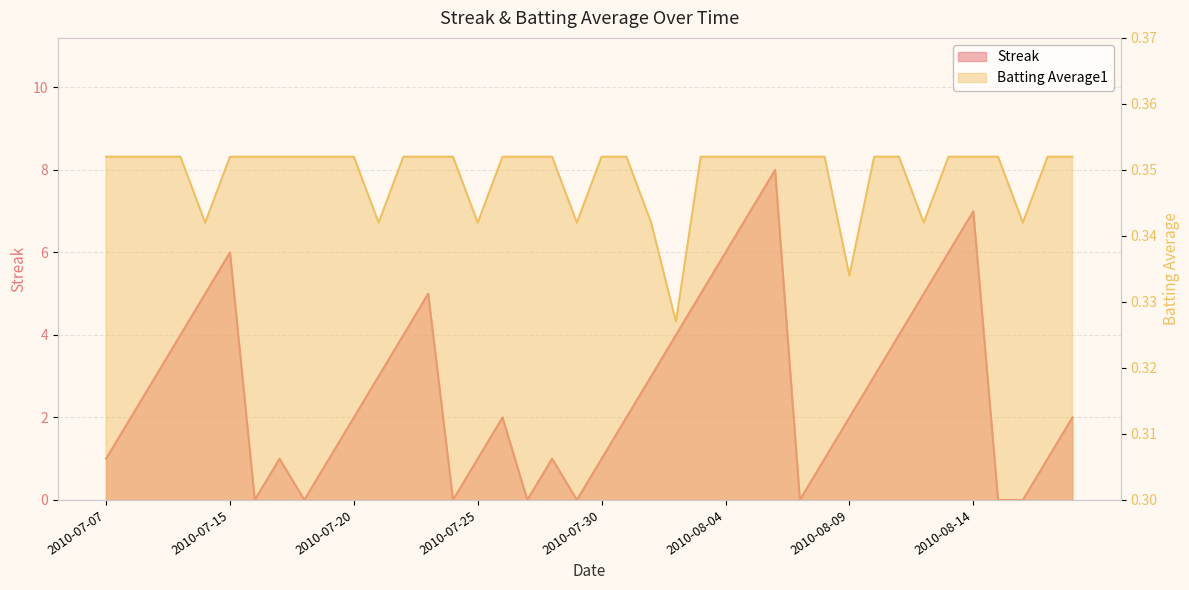

Count the Batting Average1 values in the range 0 to 1.

40